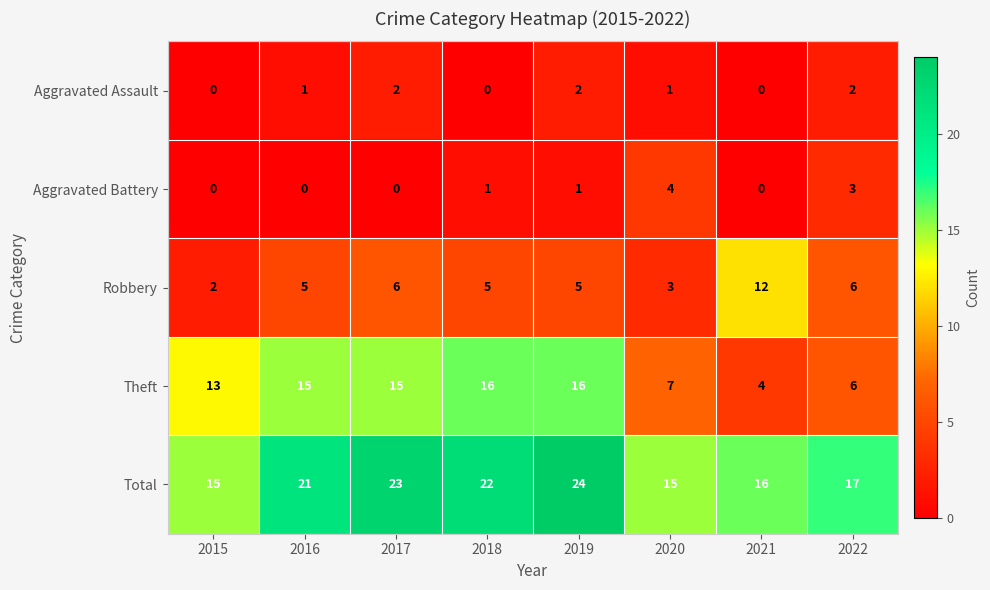

The value of Robbery at 2015 is 2. True or false?

True